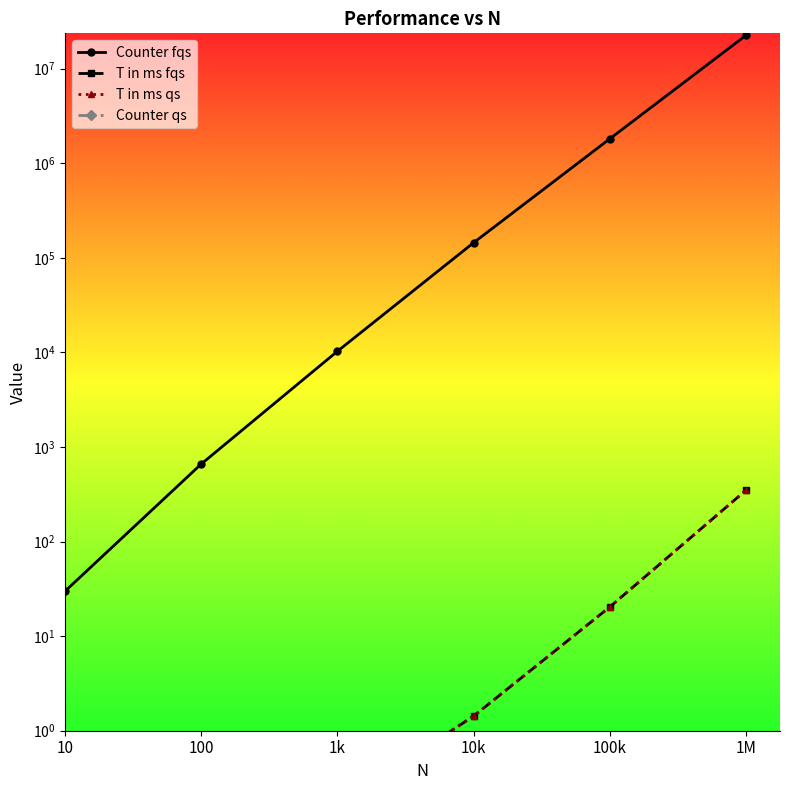

What is the label of the 5th point from the left?

100k